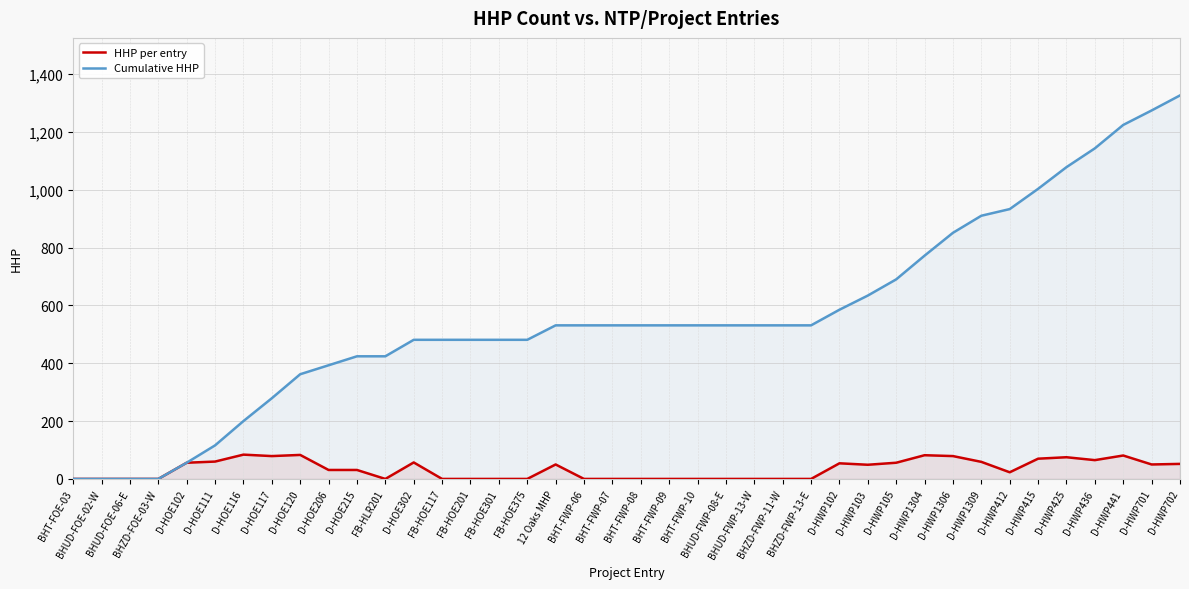

How many lines are shown in the chart?

2